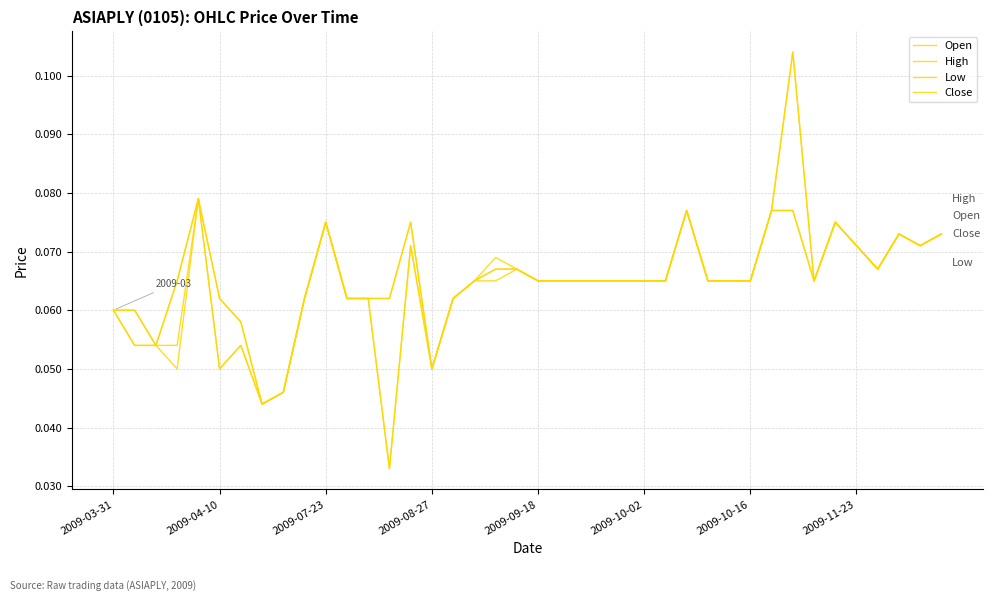

Does the chart display data point markers on the line(s)?

No